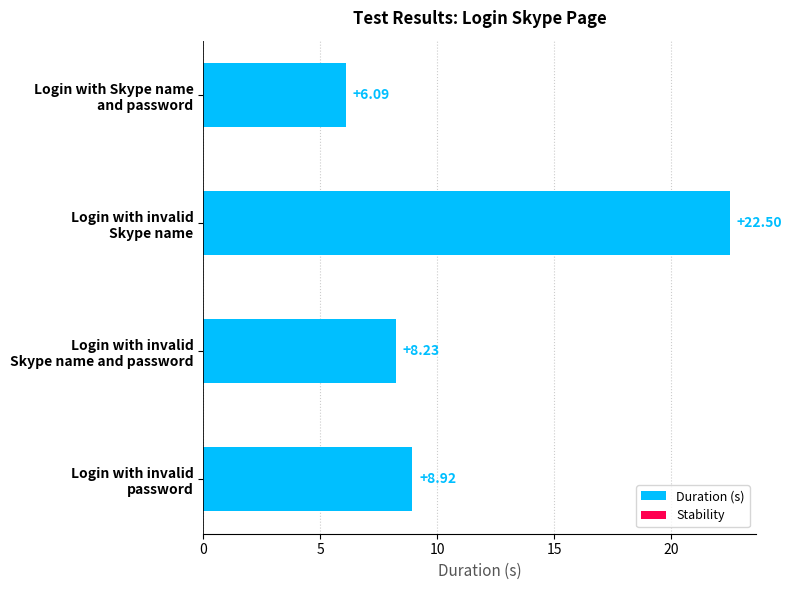

What is the sum of all values?

45.7